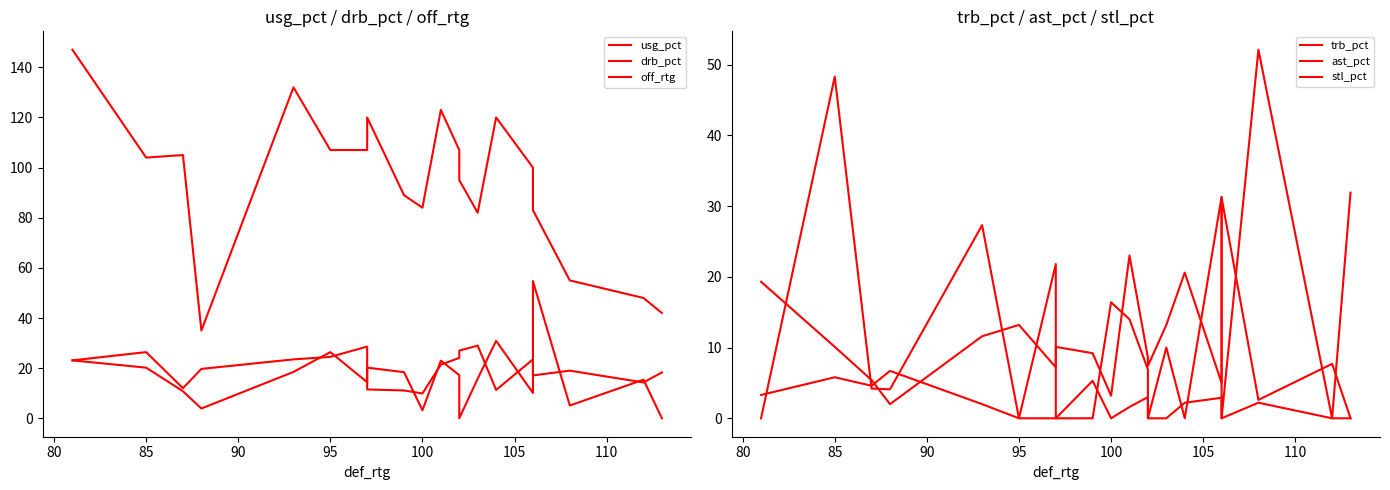

True or false: off_rtg and trb_pct cross at least once.

False